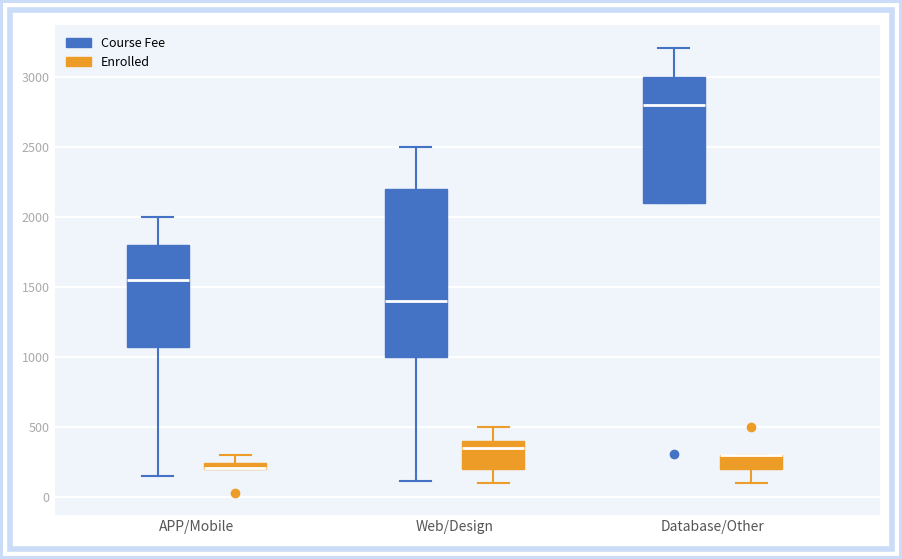

Which box is the tallest, from its lower edge to its upper edge?

Web/Design (Course Fee)